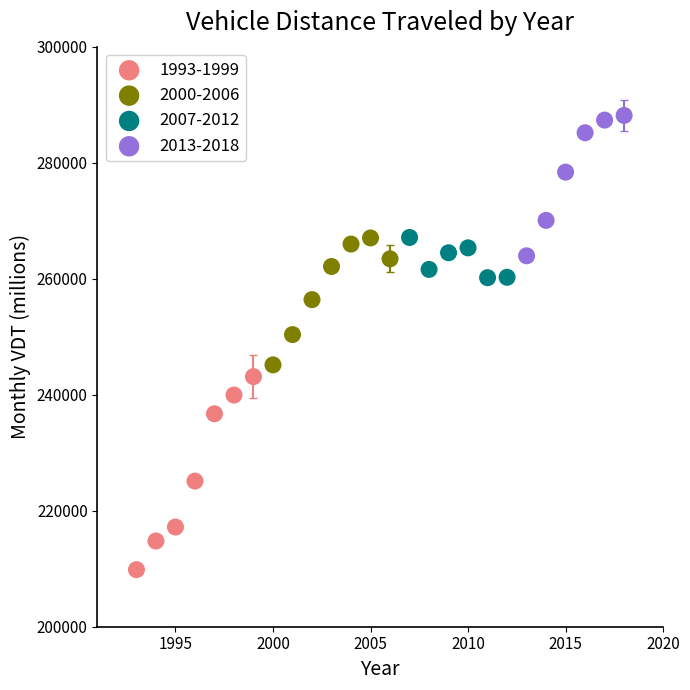

Which series reaches the maximum Y coordinate?

2013-2018